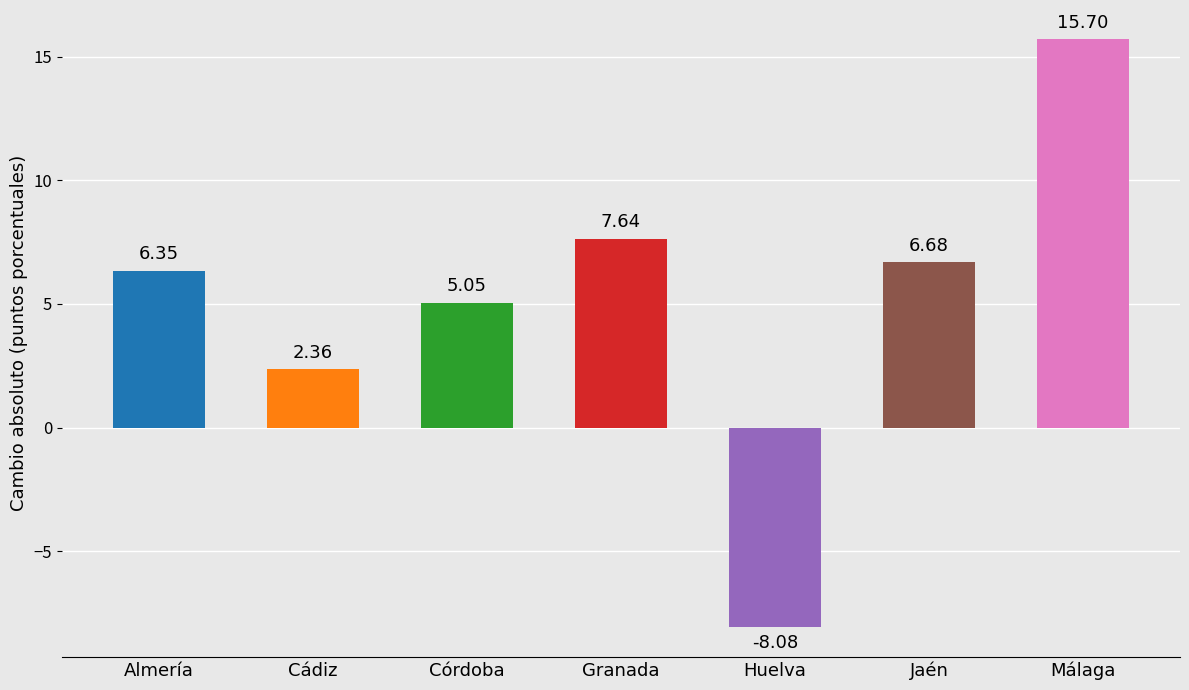

True or false: the data shows -3.9 at Huelva.

False